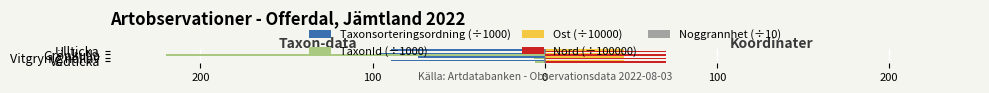

What are all the series names shown in the legend?

Taxonsorteringsordning (÷1000), TaxonId (÷1000), Ost (÷10000), Nord (÷100000), Noggrannhet (÷10)